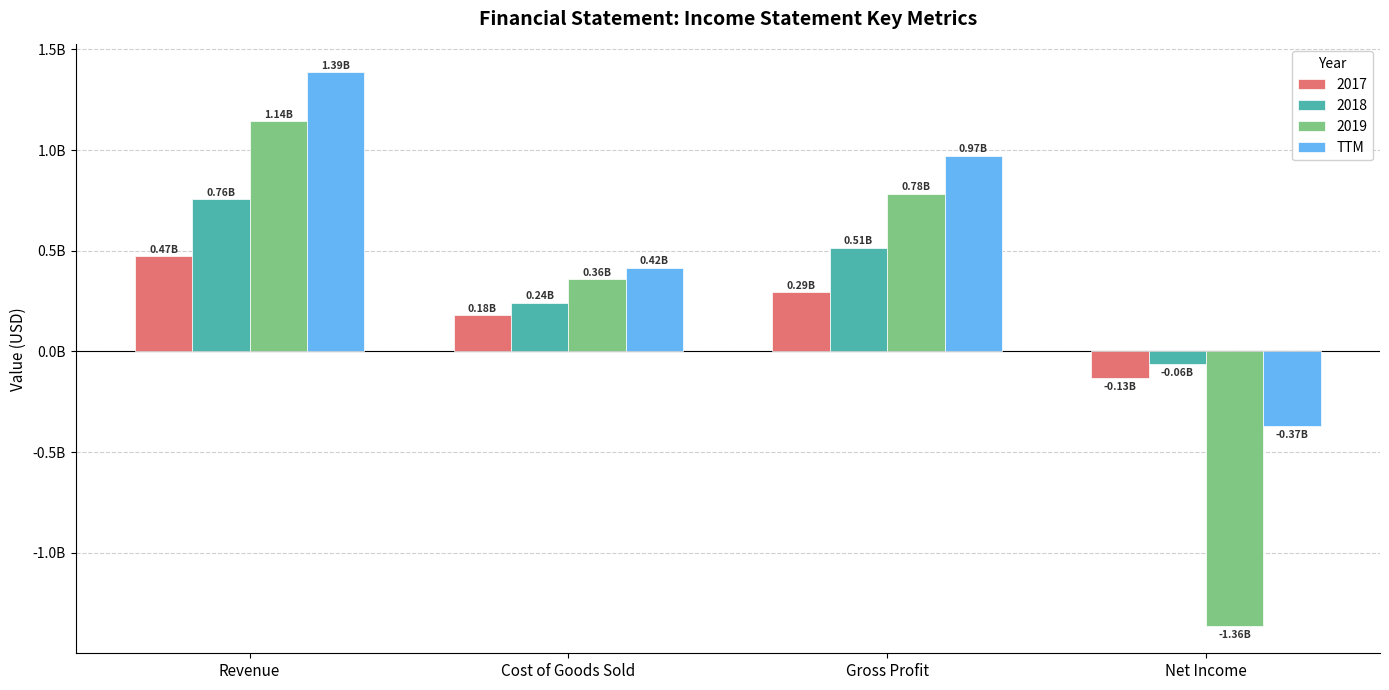

What are all the series names shown in the legend?

2017, 2018, 2019, TTM